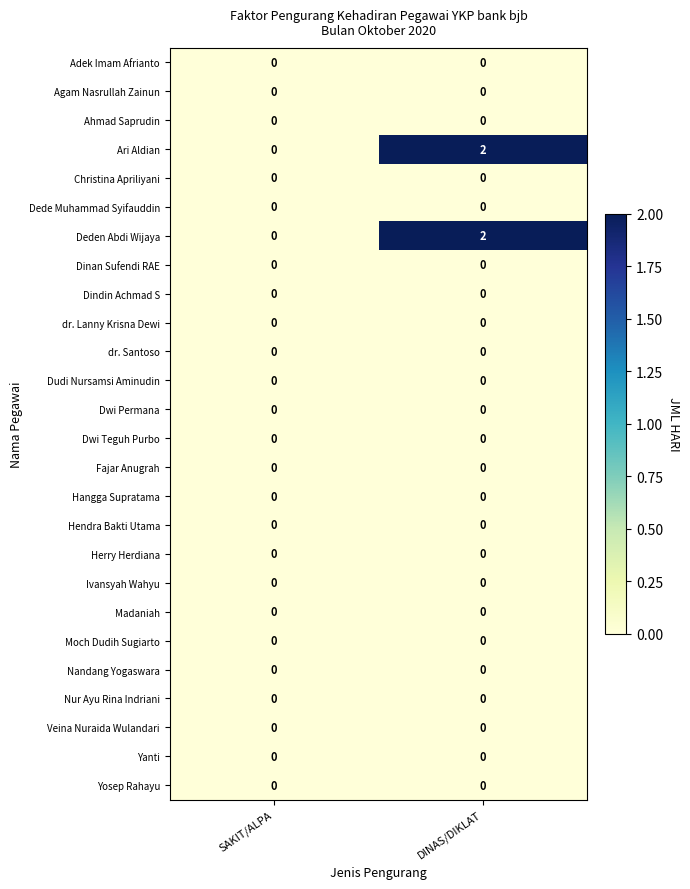

At how many categories does at least one series exceed 1?

1